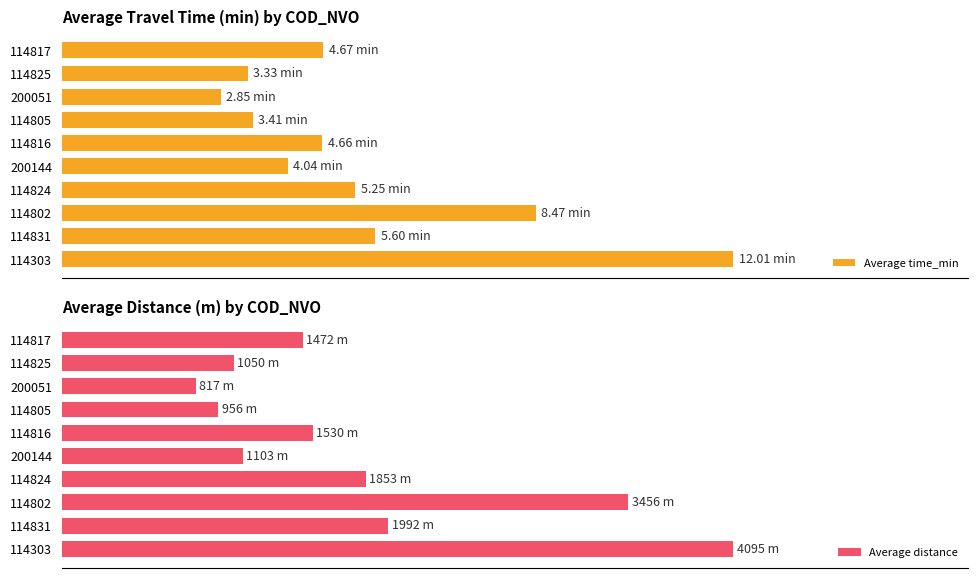

What is the difference between the second highest and minimum values in the Average distance series?

2638.9